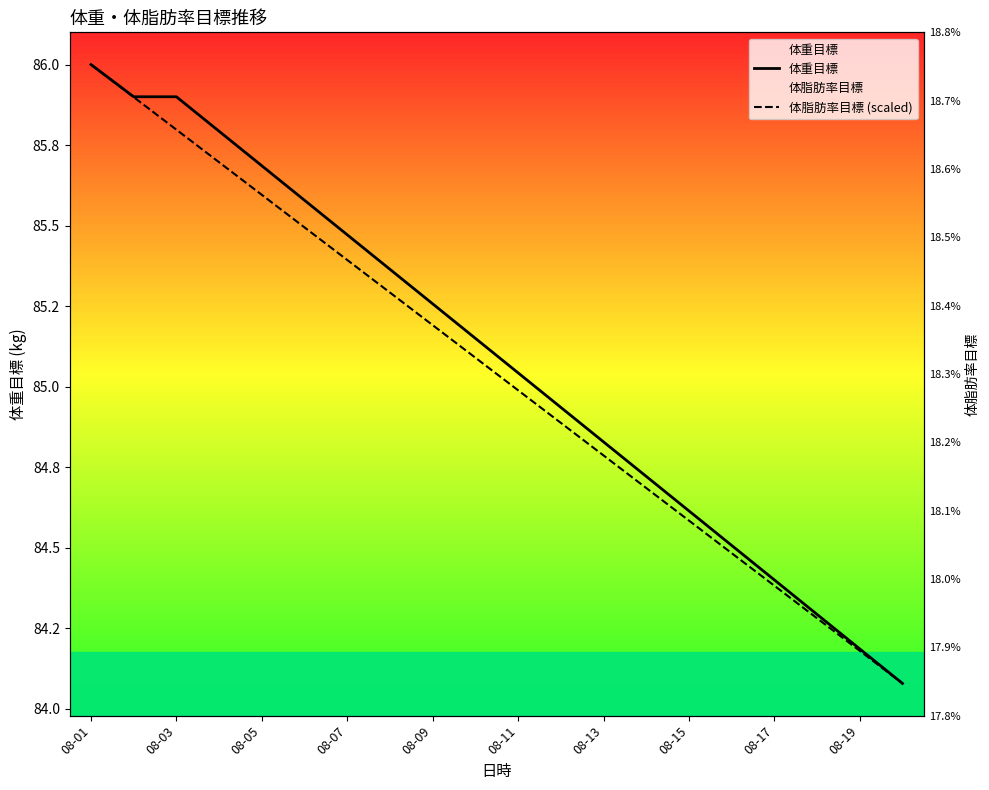

Reading left to right, what are all the values shown in this chart?

体重目標: 86.0	85.9	85.9	85.8	85.7	85.6	85.5	85.4	85.3	85.1	85.0	84.9	84.8	84.7	84.6	84.5	84.4	84.3	84.2	84.1
体脂肪率目標 (scaled): 86.0	85.9	85.8	85.7	85.6	85.5	85.4	85.3	85.2	85.1	85.0	84.9	84.8	84.7	84.6	84.5	84.4	84.3	84.2	84.1